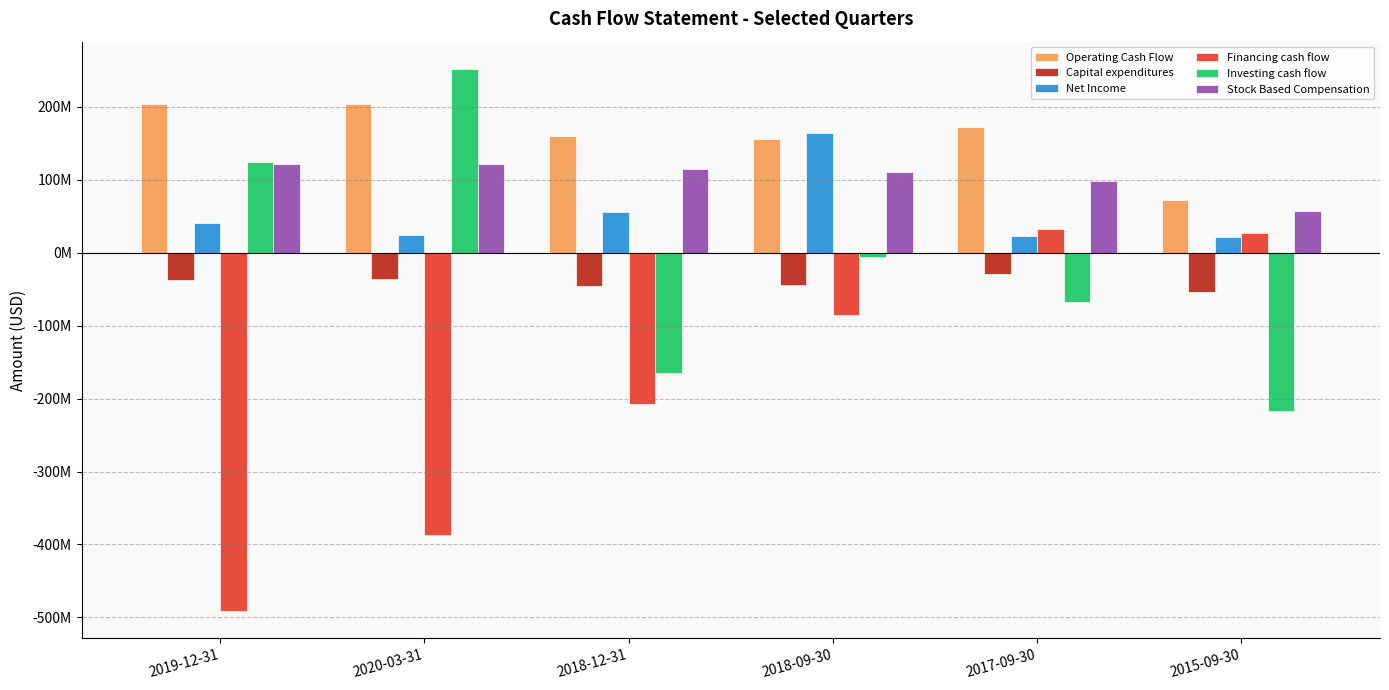

Is it true that Stock Based Compensation equals 92510401 at 2015-09-30?

False